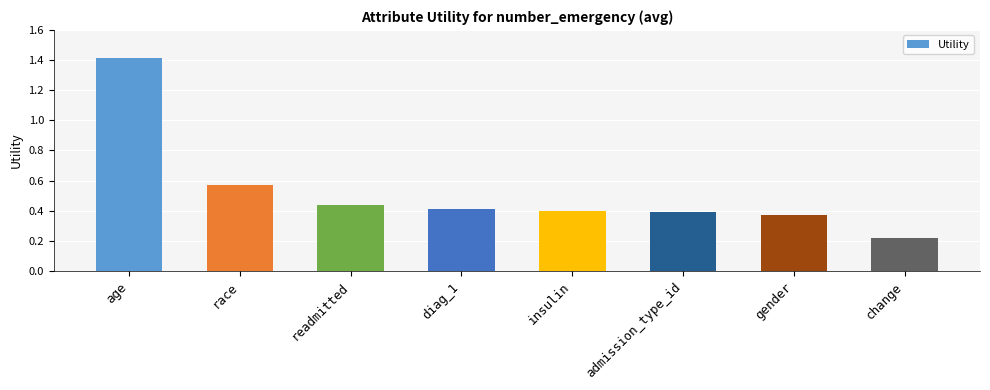

What is the difference between the maximum and minimum values?

1.2